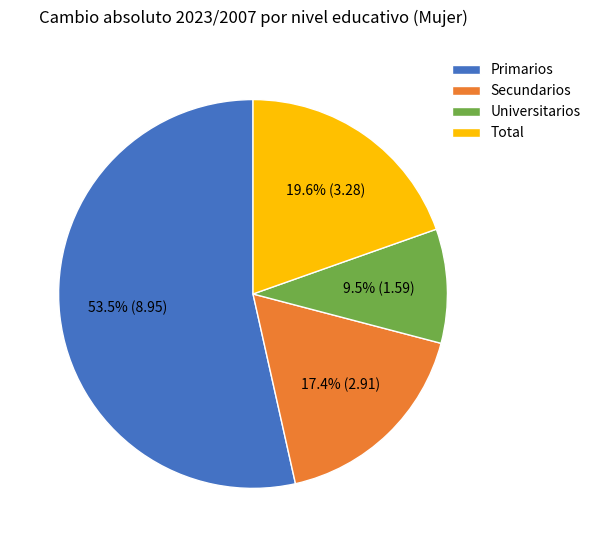

What is the largest slice in the pie chart?

Primarios